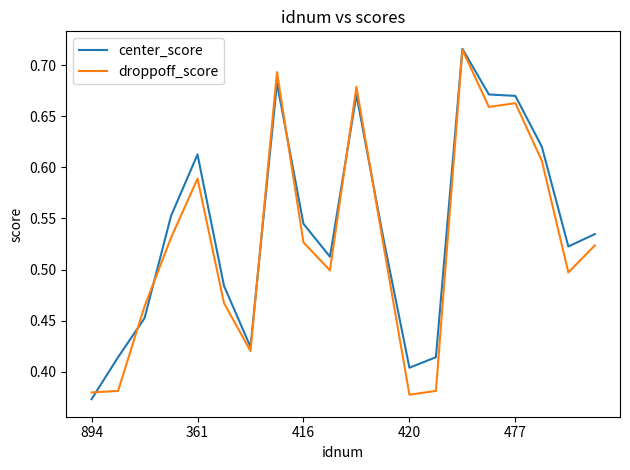

Does the chart have visible grid lines?

No